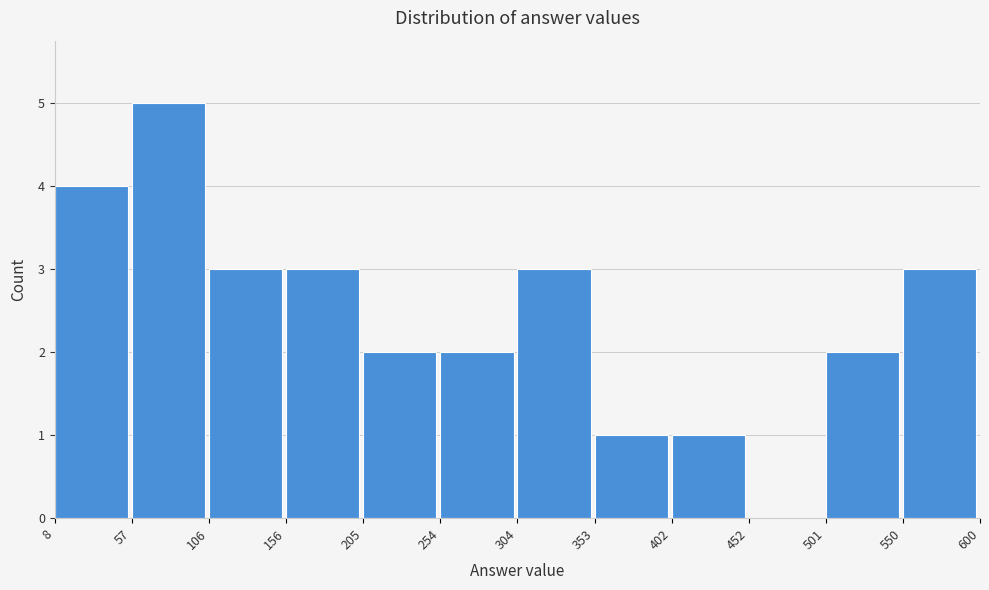

What is the height of the bar covering 156 to 205 on the x-axis? The values are not printed on the chart, so give them approximately, as read against the axis.

3